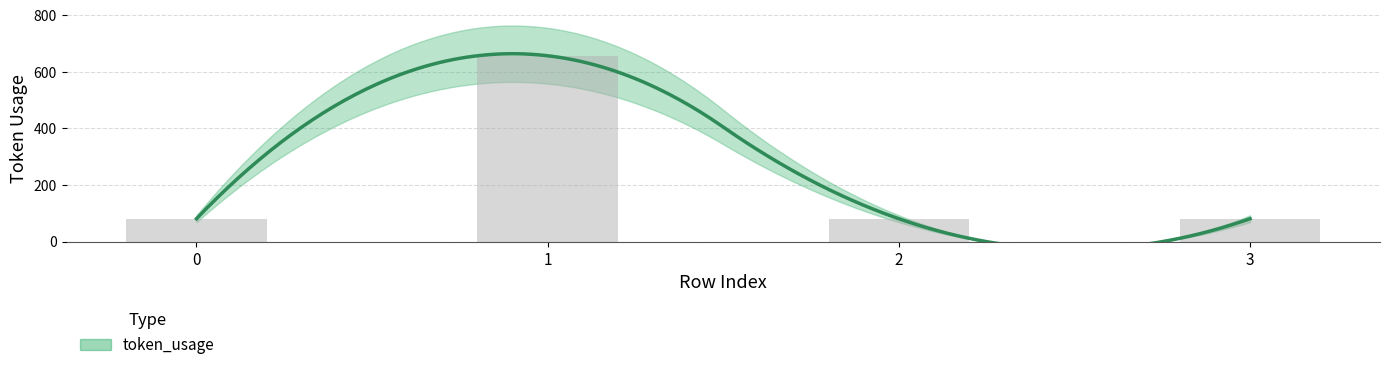

Which has a higher value, 0 or 1?

1